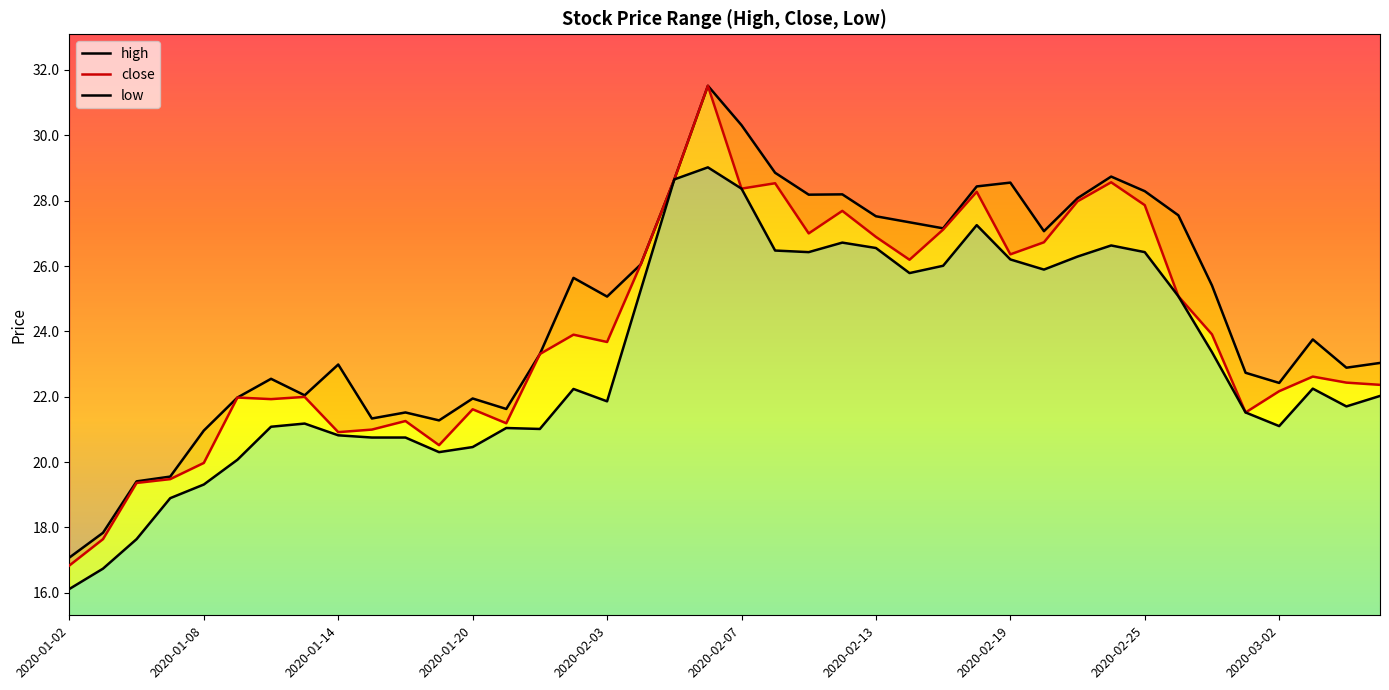

At which label does high first exceed 25?

2020-01-23